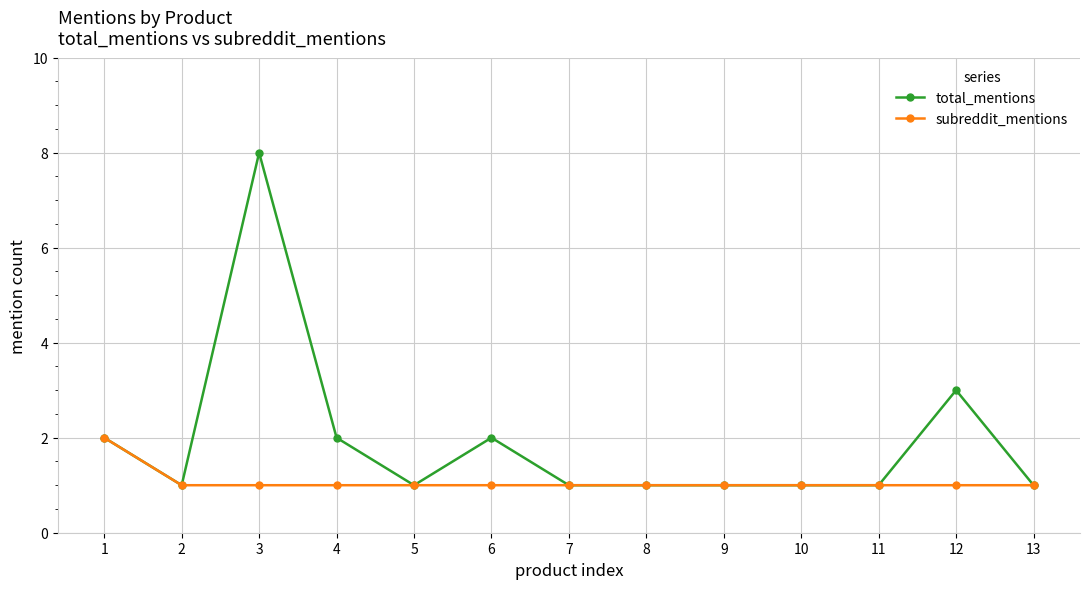

Which series has the largest range (max minus min)?

total_mentions